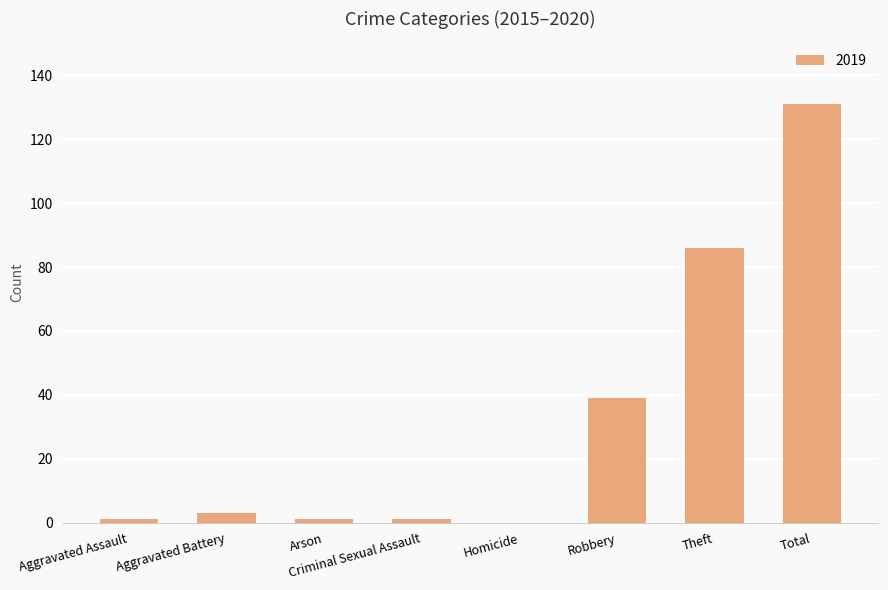

Where is the data nearest to the value 65?

Theft